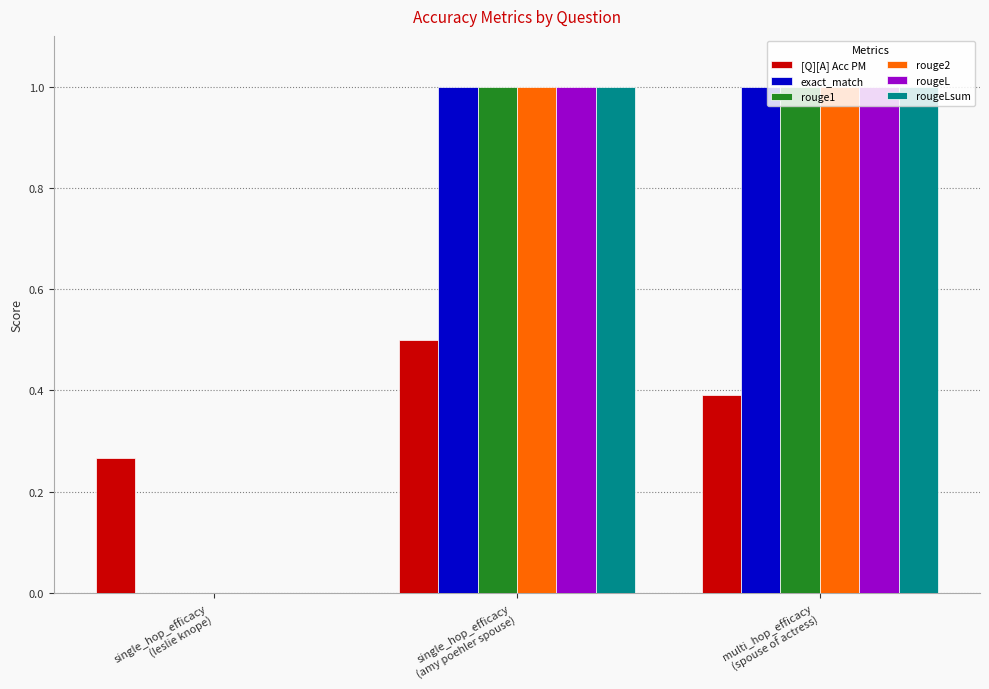

What is the maximum value for [Q][A] Acc PM?

0.5